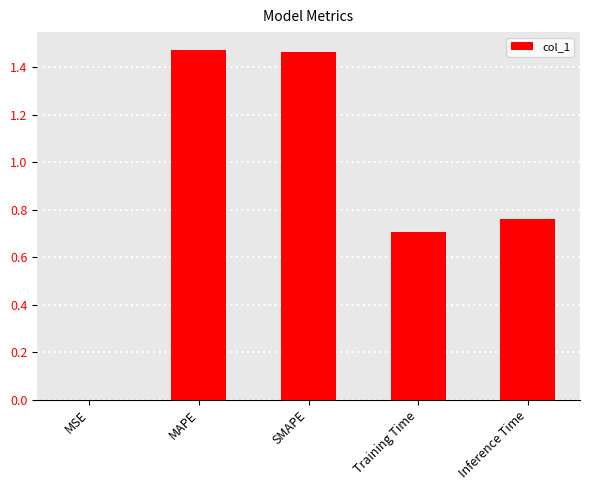

Is it true that the value at Training Time is 0.3?

False